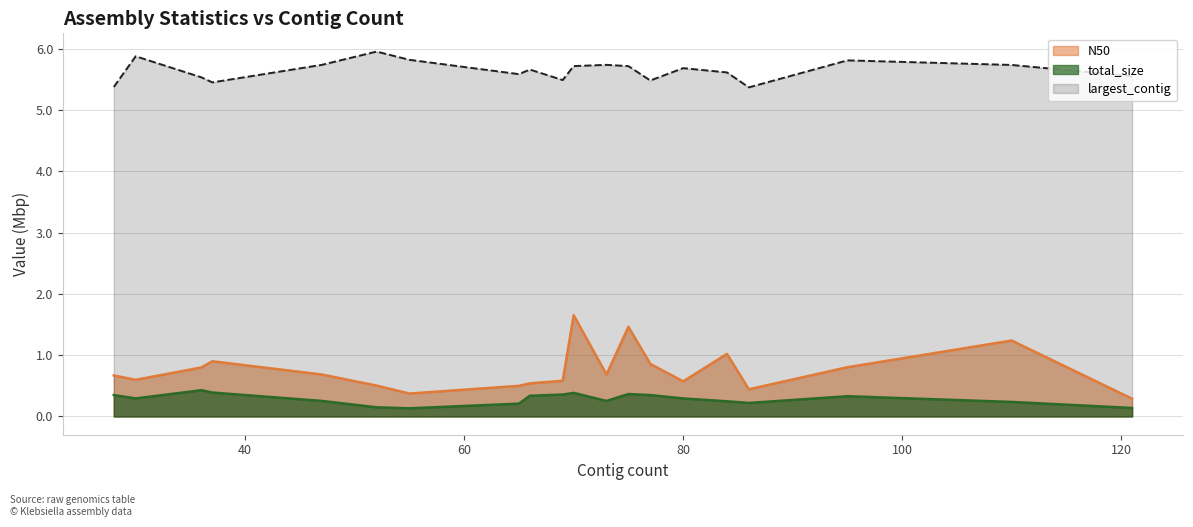

Reading left to right, list all the values displayed in this chart.

N50: 0.4	0.3	0.4	0.4	0.3	0.1	0.1	0.2	0.3	0.4	0.4	0.3	0.4	0.3	0.3	0.2	0.2	0.3	0.2	0.1
total_size: 5.4	5.9	5.5	5.5	5.7	6.0	5.8	5.6	5.7	5.5	5.7	5.7	5.7	5.5	5.7	5.6	5.4	5.8	5.7	5.6
largest_contig: 0.7	0.6	0.8	0.9	0.7	0.5	0.4	0.5	0.5	0.6	1.7	0.7	1.5	0.9	0.6	1.0	0.4	0.8	1.2	0.3